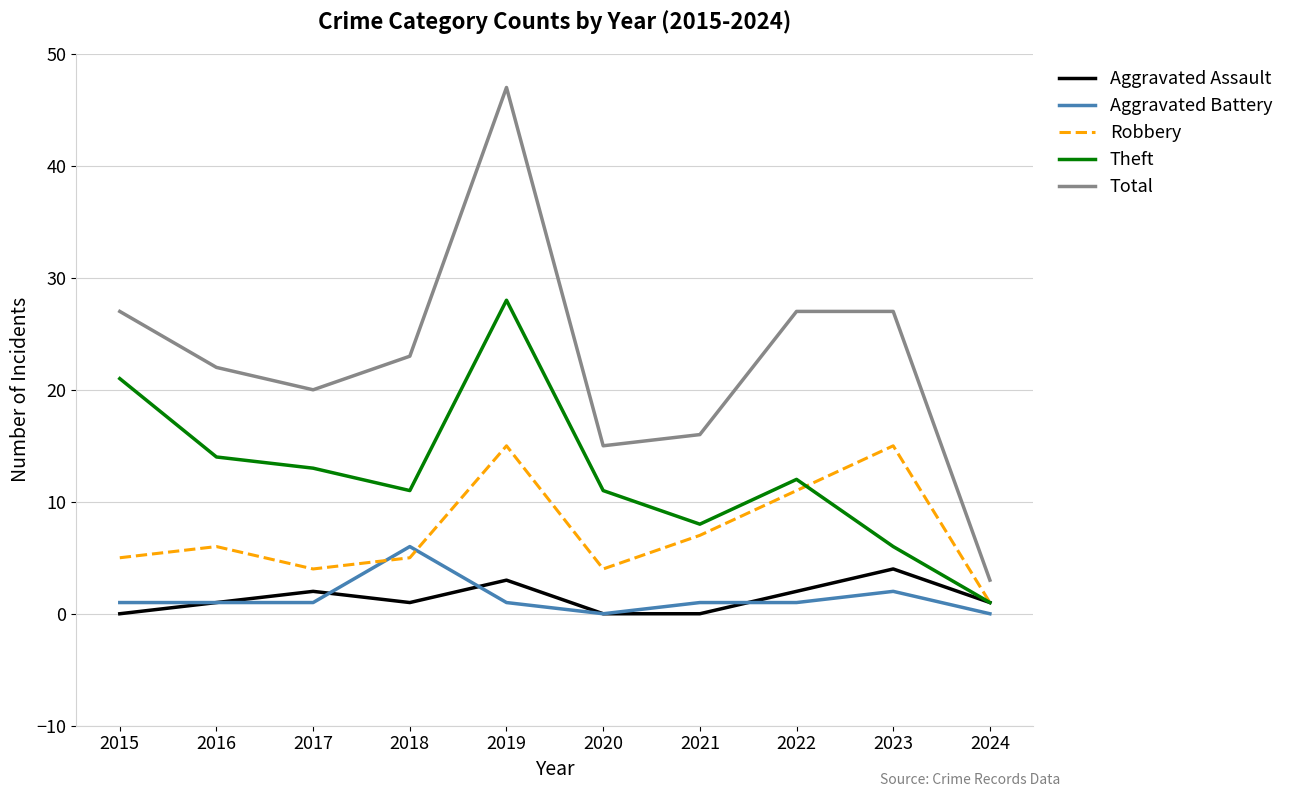

Which series has the widest spread of values?

Total